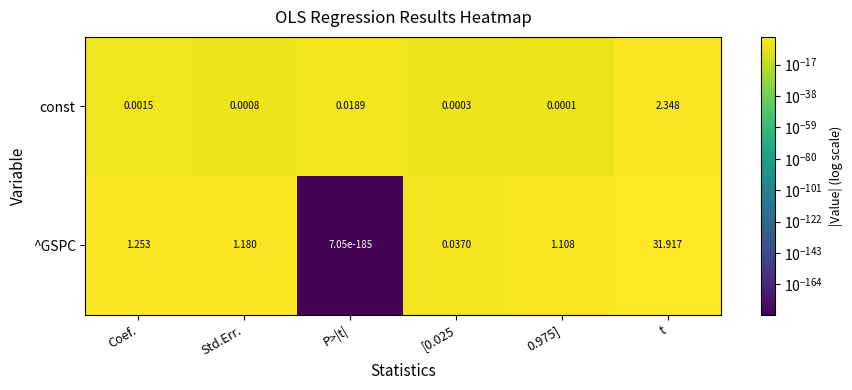

Which series has the largest total across all categories?

^GSPC